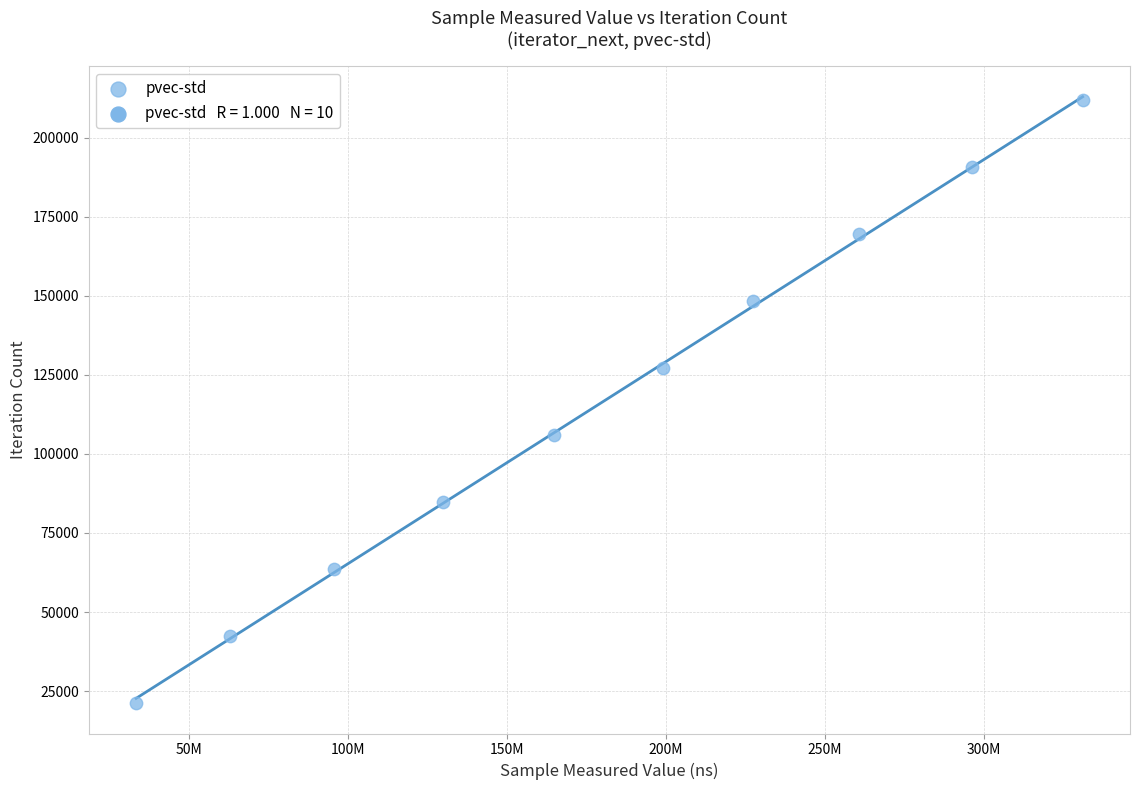

What is the range of Y values (max minus min)?

190575